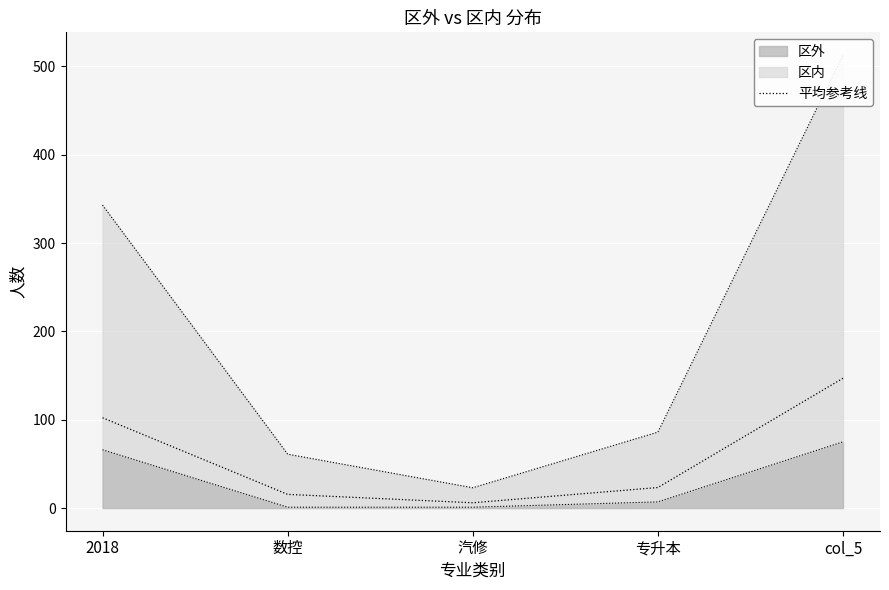

What is the label of the 2nd point from the left?

数控